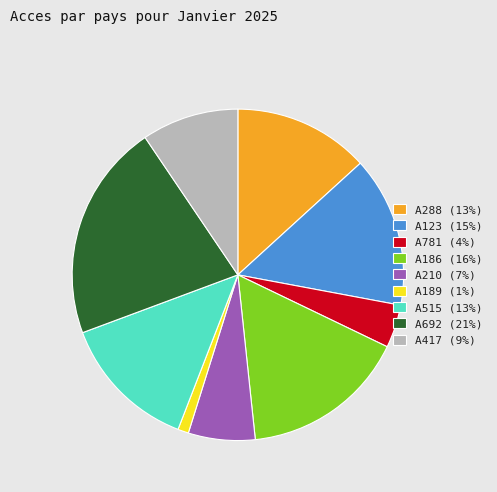

Does A123 (15%) account for over 50% of the chart?

No